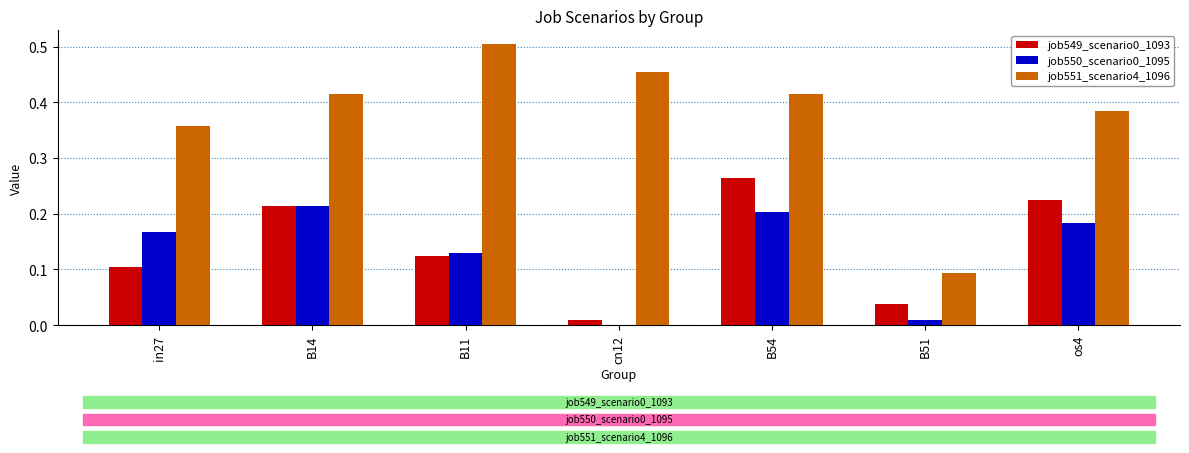

Which series has the widest spread of values?

job551_scenario4_1096